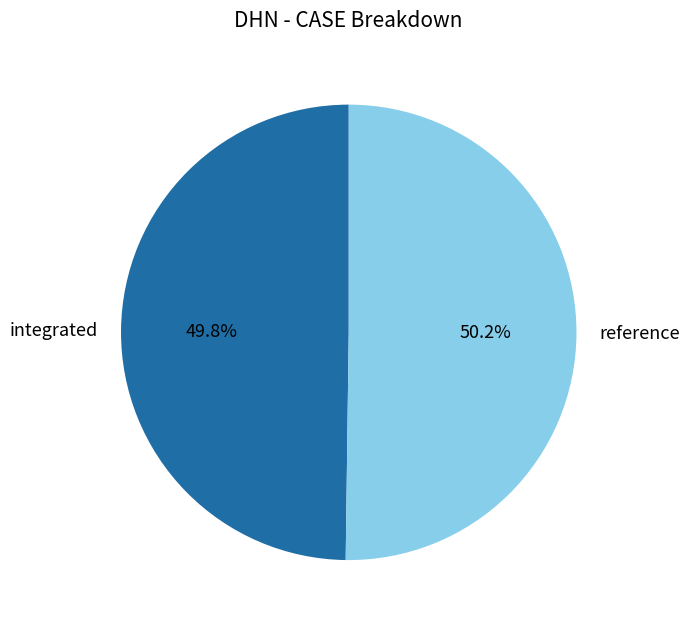

True or false: reference accounts for 59% of the total.

False